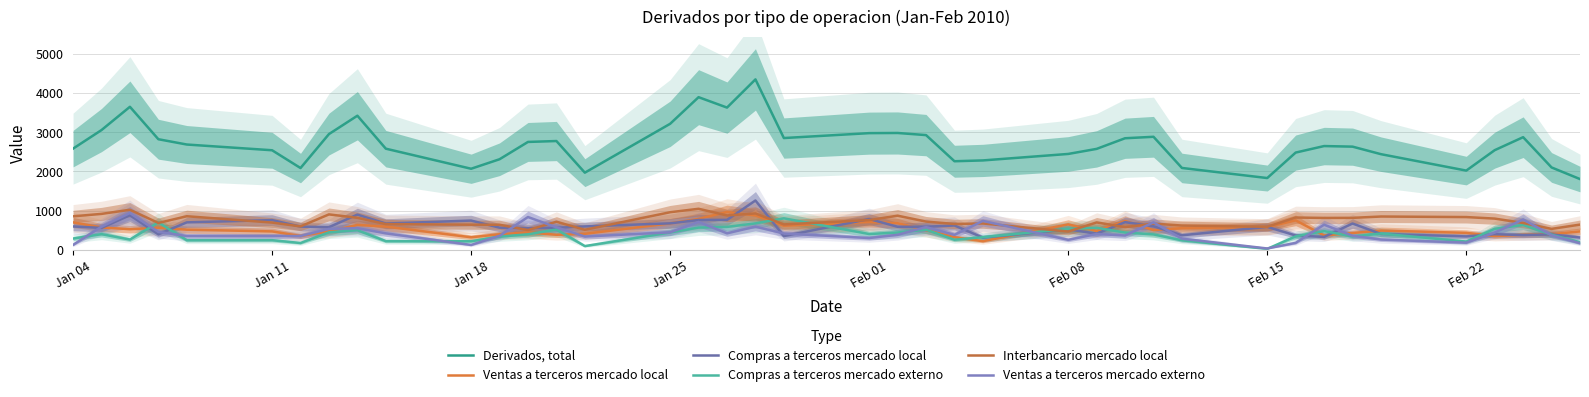

Is this an area chart (filled region under the line)?

No